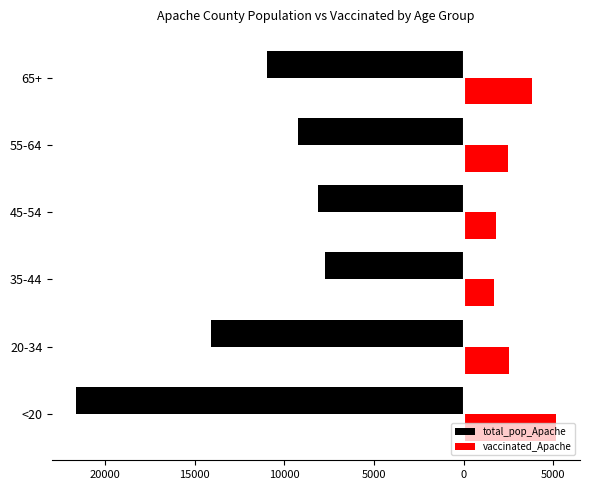

What are all the series names shown in the legend?

total_pop_Apache, vaccinated_Apache